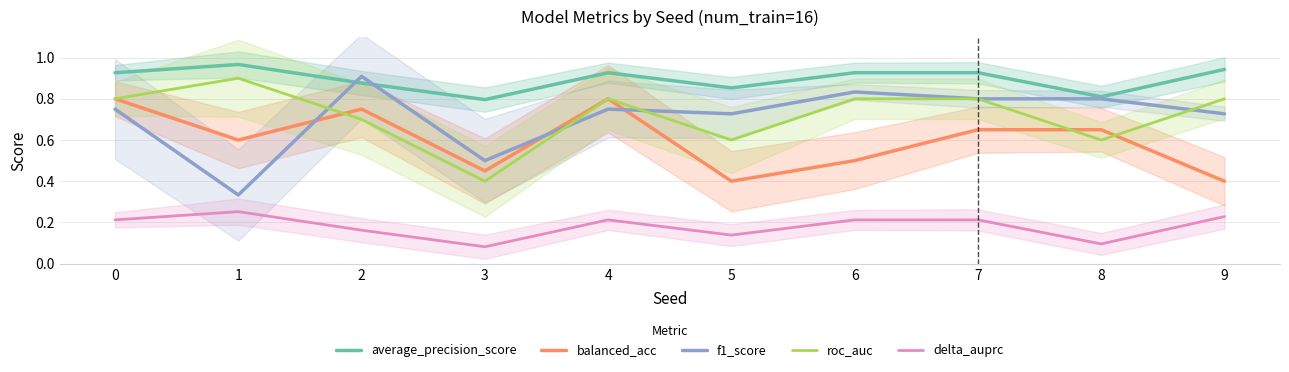

Is it true that delta_auprc equals 0.2 at 6?

True